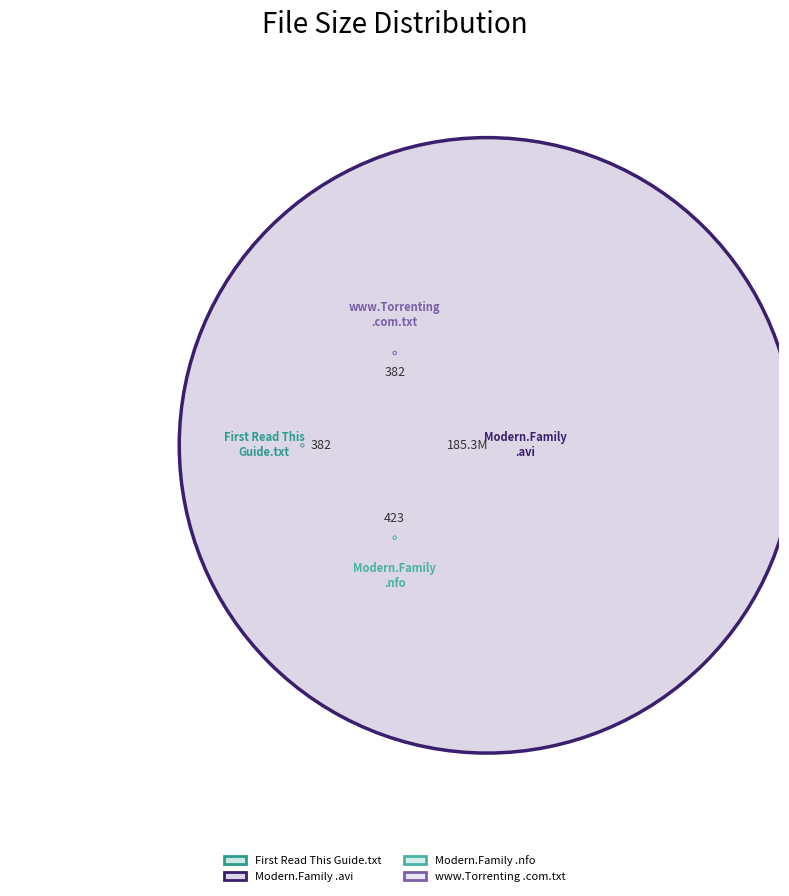

Which slice is the smallest?

First Read This Guide.txt